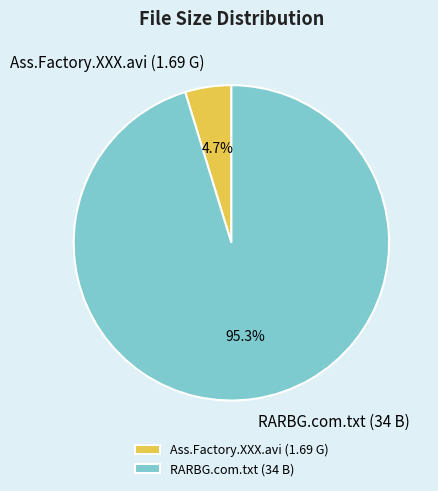

Is it true that RARBG.com.txt (34 B) is 95% of the pie?

True